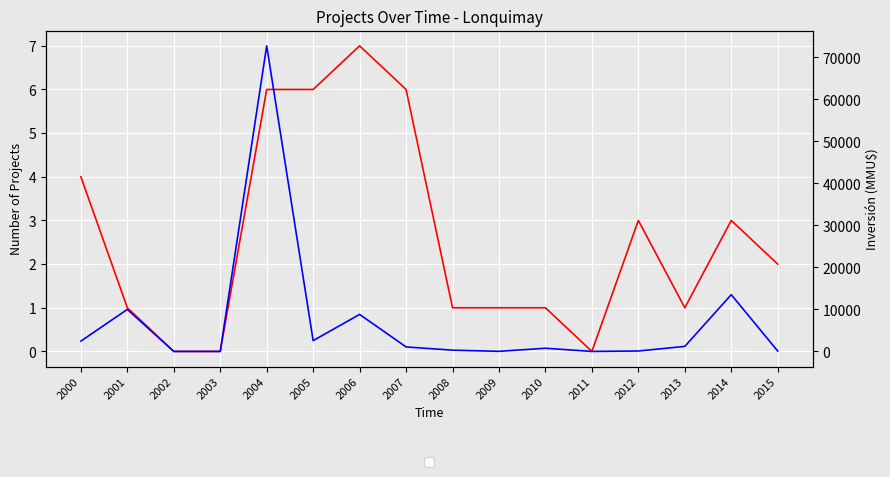

What is the average value of the Inversion_MMU series?

7103